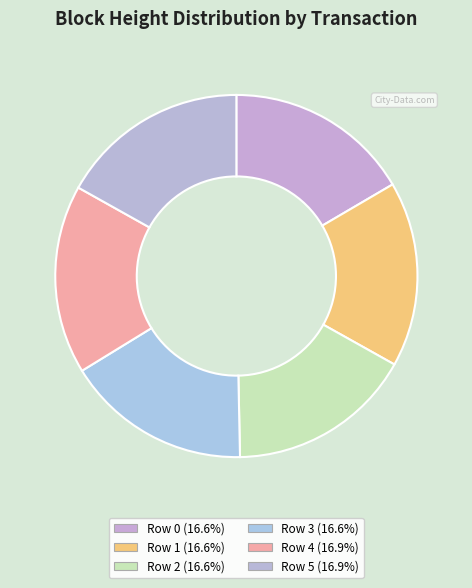

How many segments does this pie chart have?

6